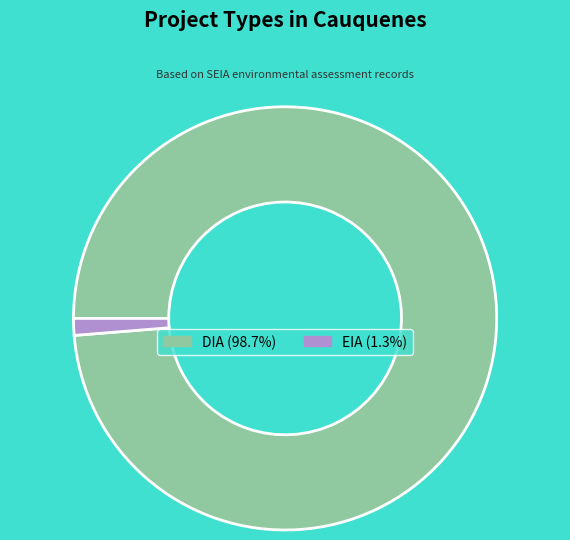

Do EIA (1.3%) and DIA (98.7%) together represent more than half of the pie?

Yes